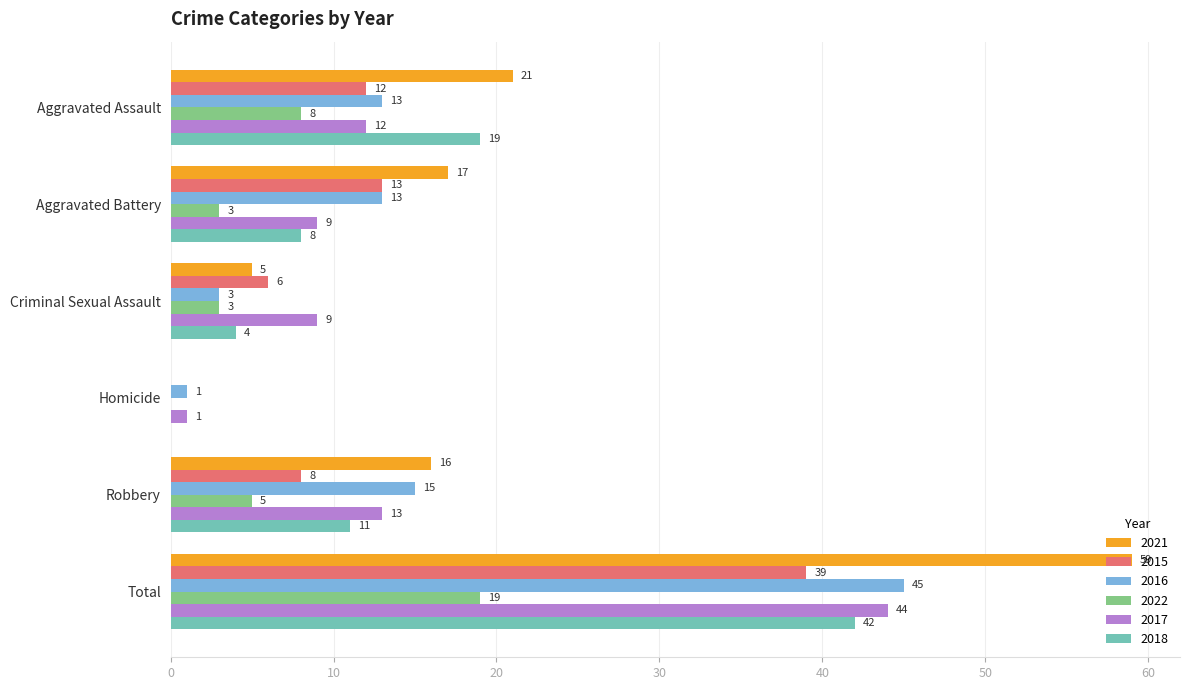

How many data points does each series have?

6